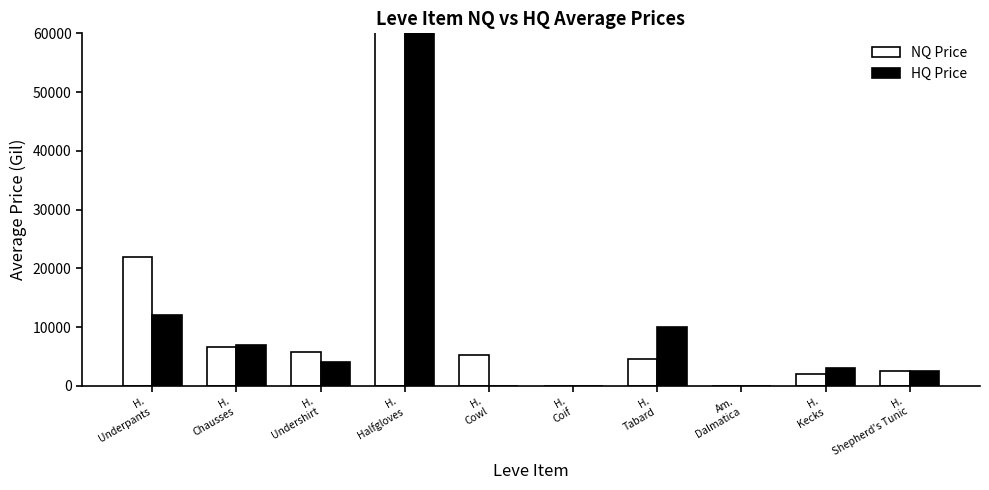

What is the sum of the NQ Price values at Am.
Dalmatica and H.
Shepherd's Tunic?

2500.0